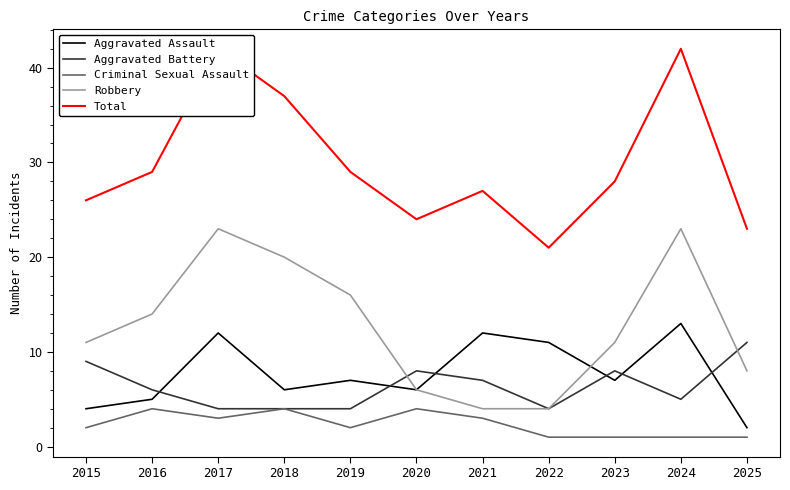

What is the difference between the maximum and second lowest values in the Criminal Sexual Assault series?

3